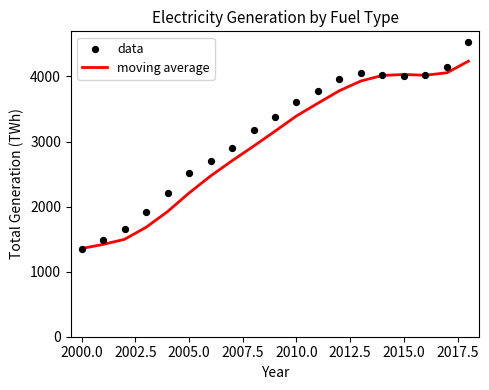

True or false: moving average has a value of 2208.1 at 2005.0.

True